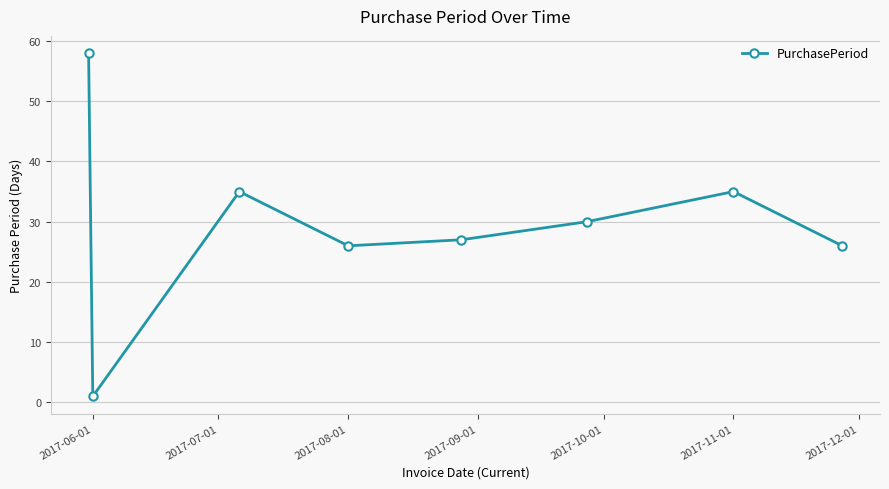

How many points are higher than both their immediate neighbors (excluding endpoints)?

2